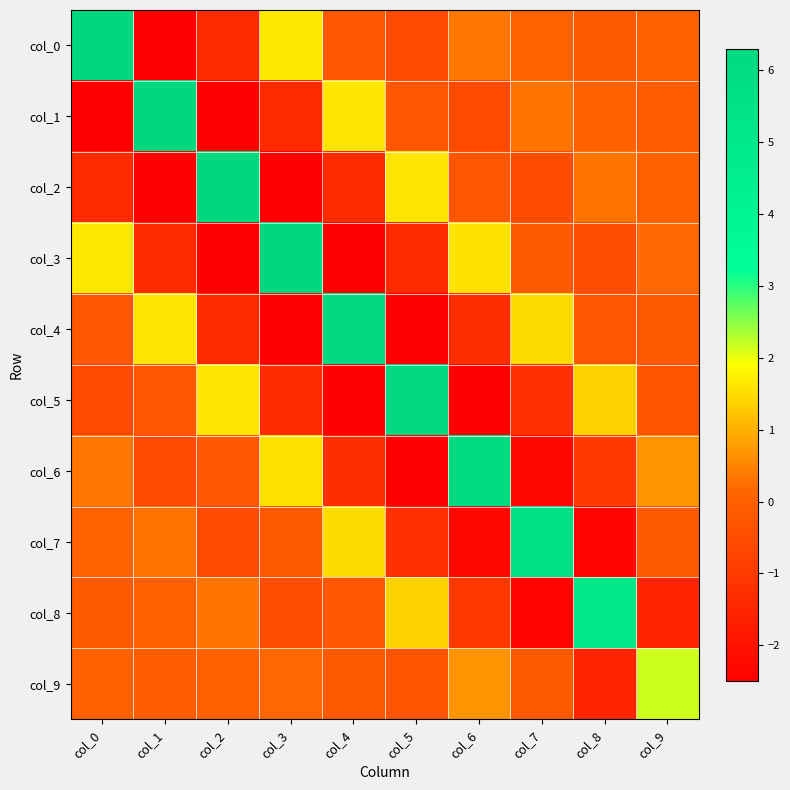

What is the greatest value displayed?

6.3